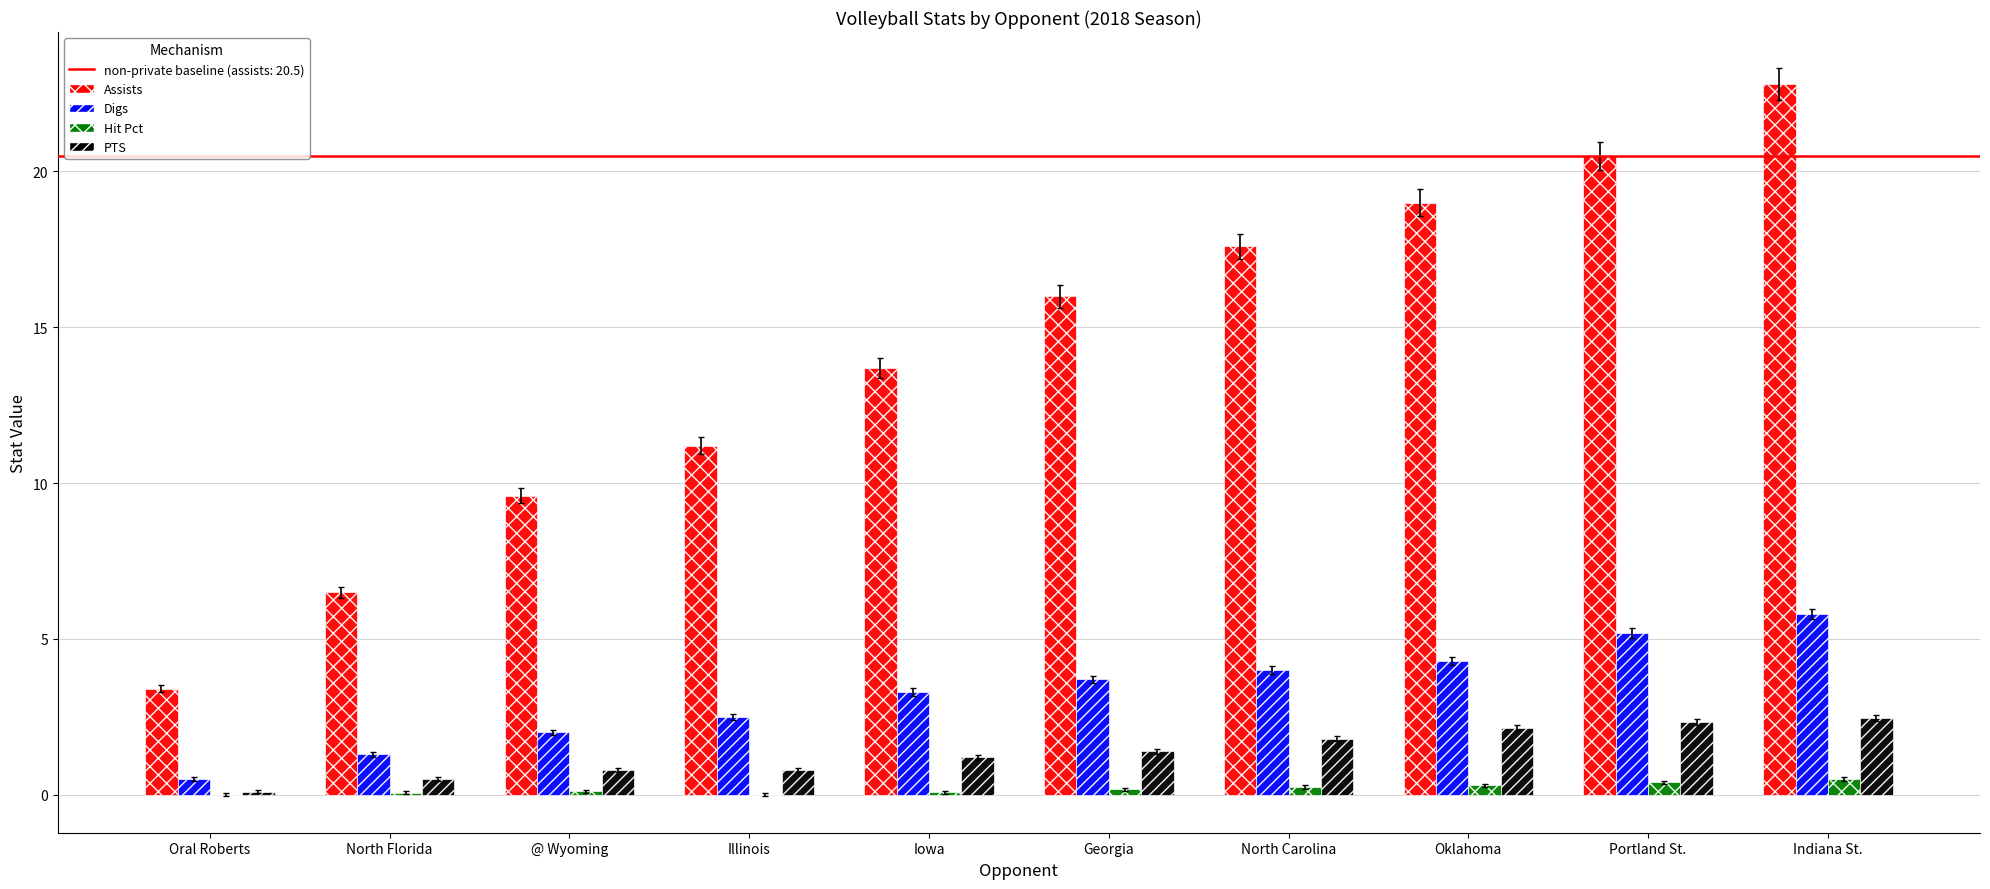

What is the sum of all PTS values?

13.6